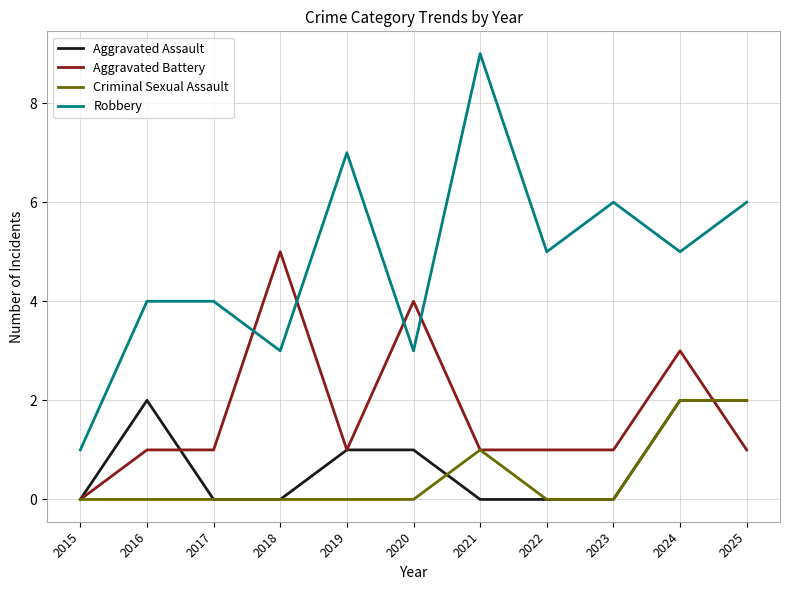

Is it true that Criminal Sexual Assault equals 0 at 2020?

True